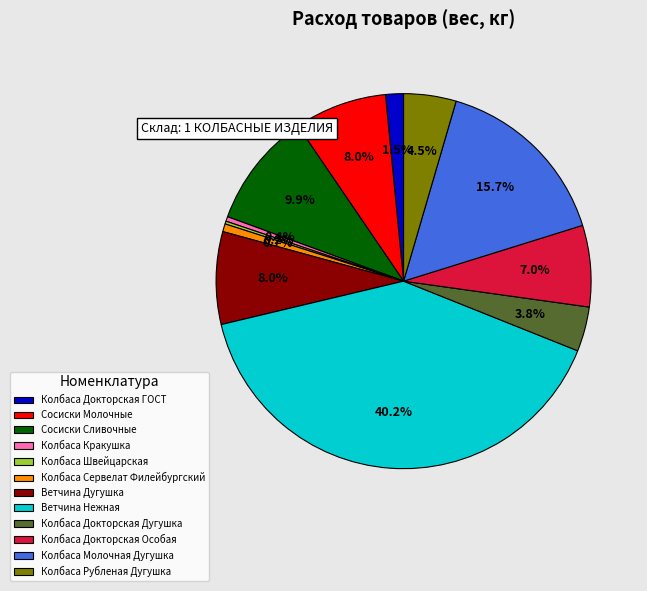

Is there a majority slice in this chart?

No